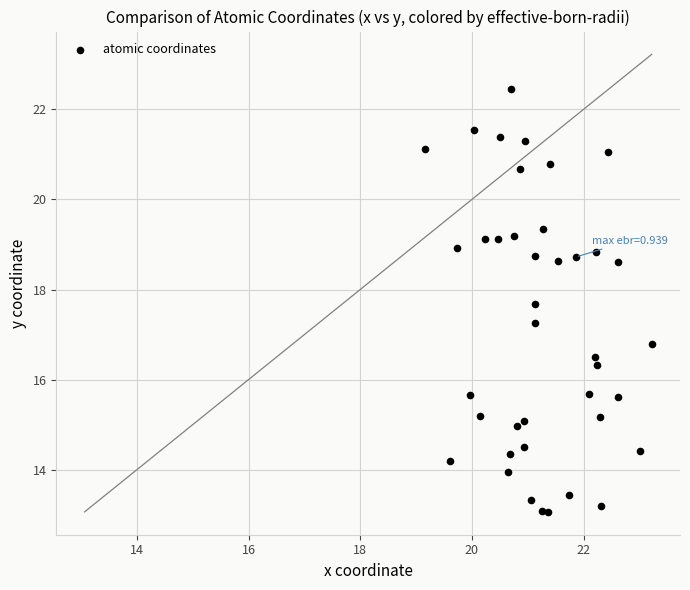

What is the range of Y values (max minus min)?

9.4